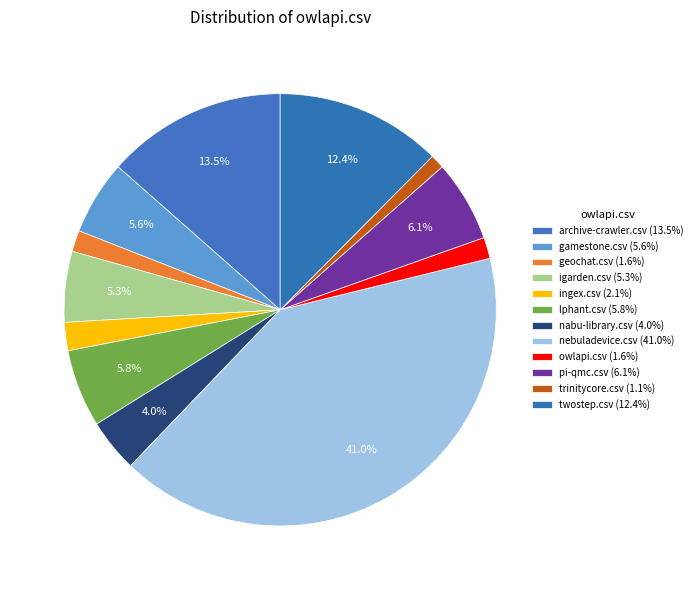

How many segments does this pie chart have?

12